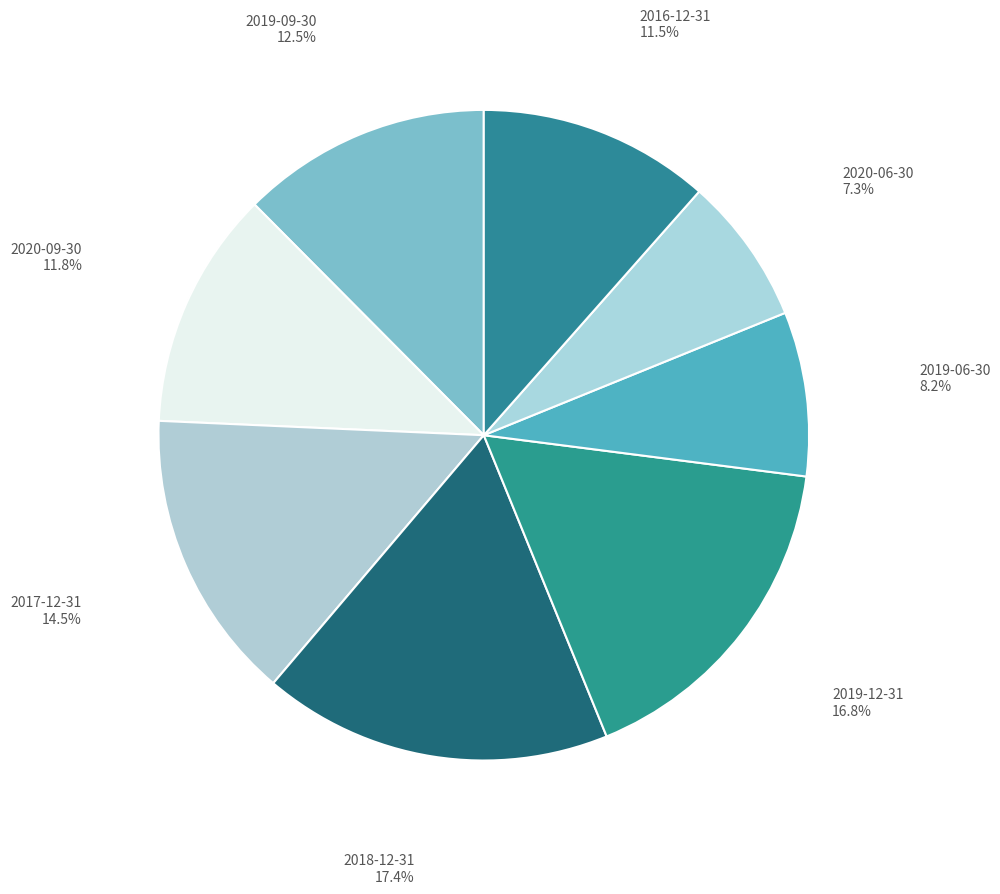

To the nearest percent, what is the difference between the 2020-09-30 and 2017-12-31 slice percentages?

3%